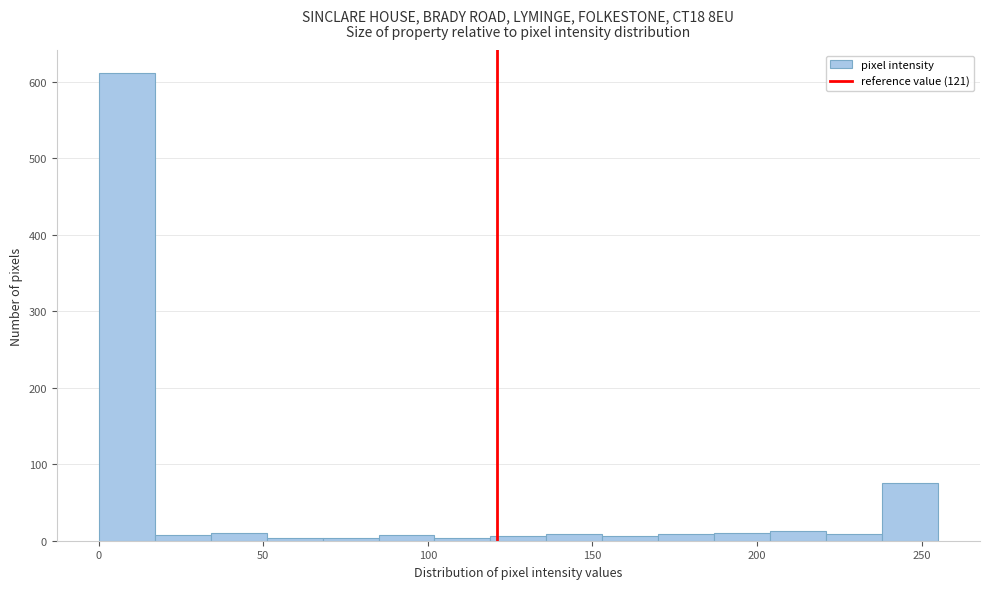

Around what value on the x-axis is the tallest bar? Give the approximate position of its centre, as read against the axis.

10